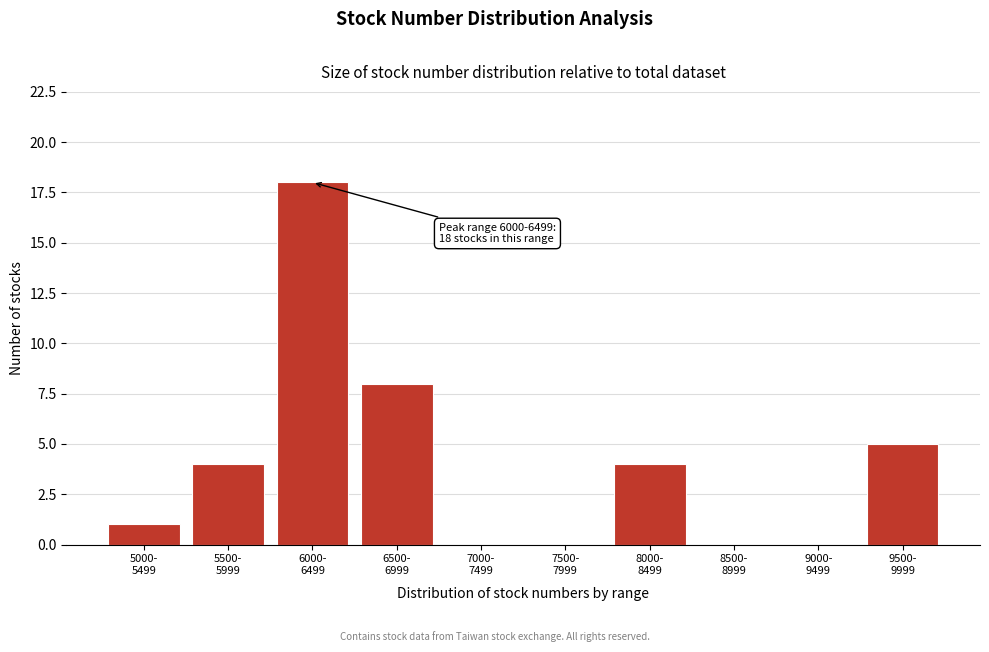

What is the sum of all values?

40